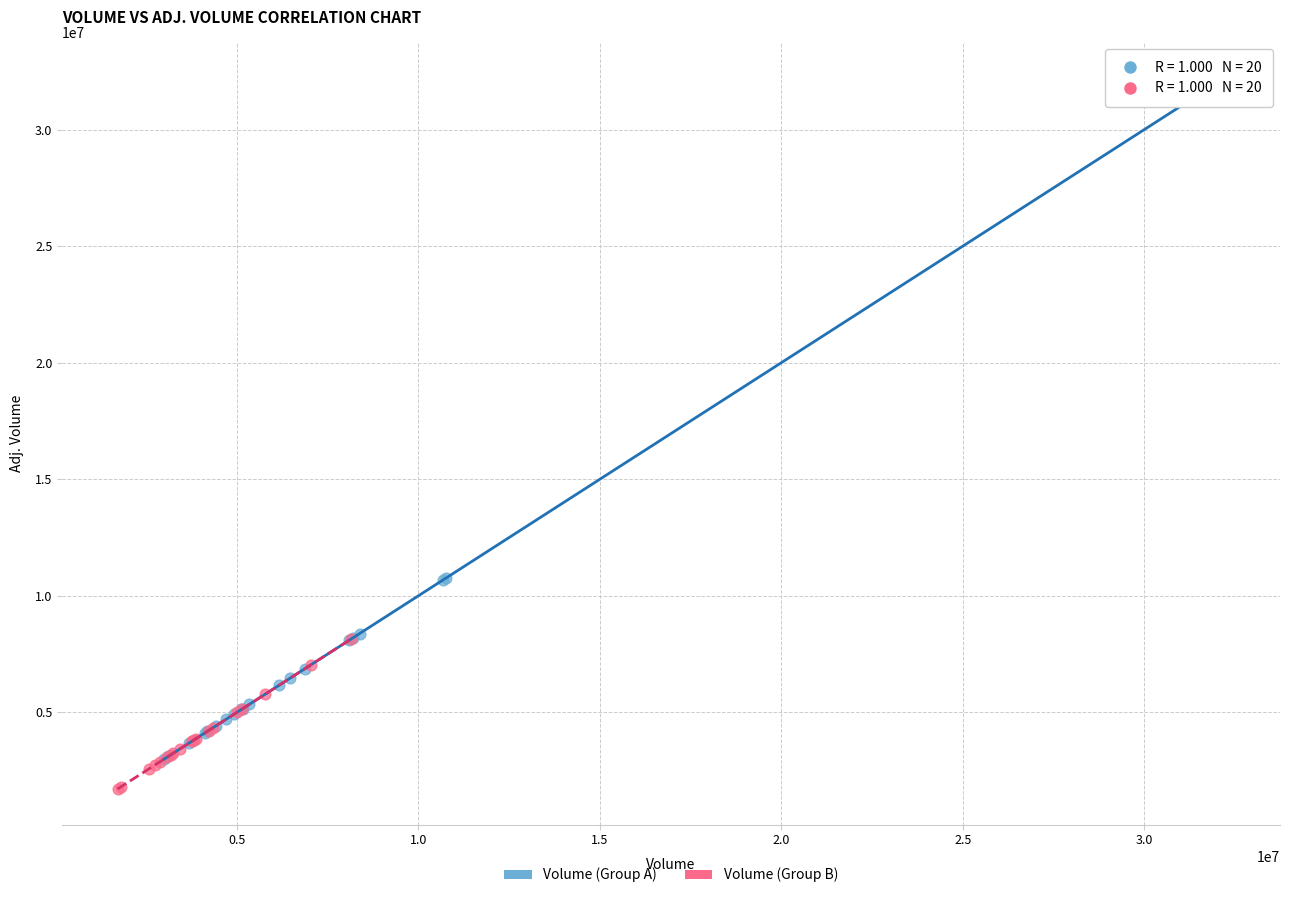

Which series contains the lowest Y value?

Volume (Group B)